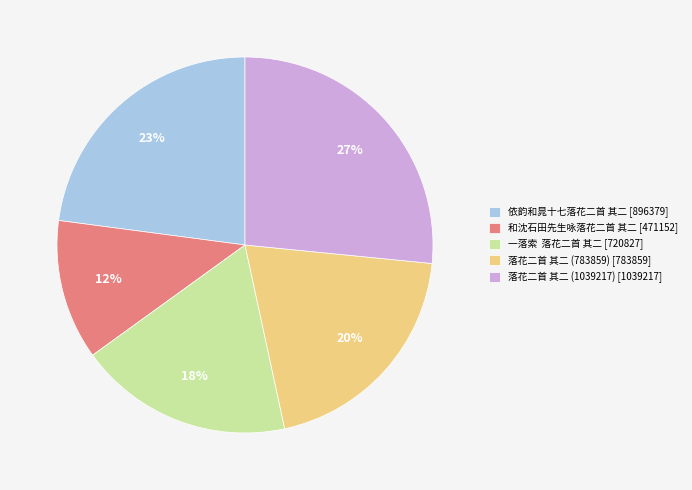

To the nearest percent, what is the difference between the 落花二首 其二 (783859) and 和沈石田先生咏落花二首 其二 slice percentages?

8%